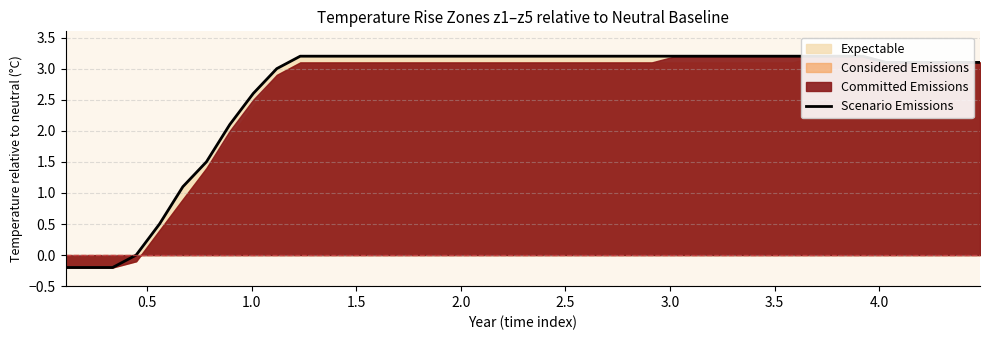

What is the smallest value displayed?

-0.2